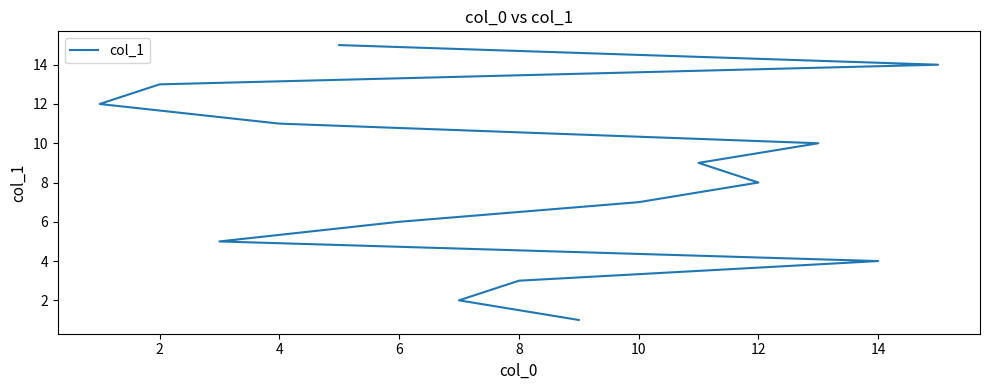

What is the sum of all values?

120